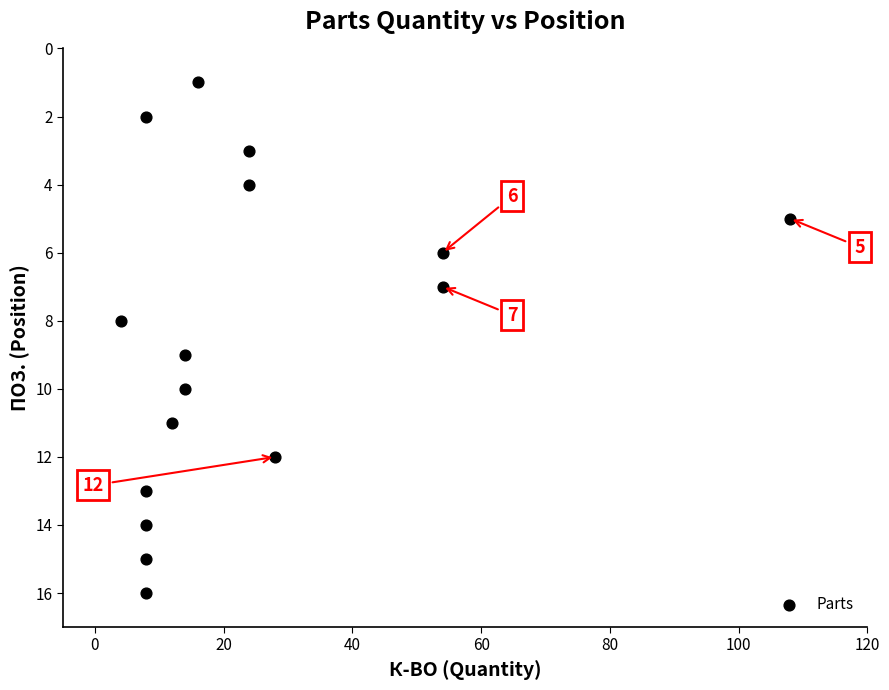

What is the range of X values (max minus min)?

104